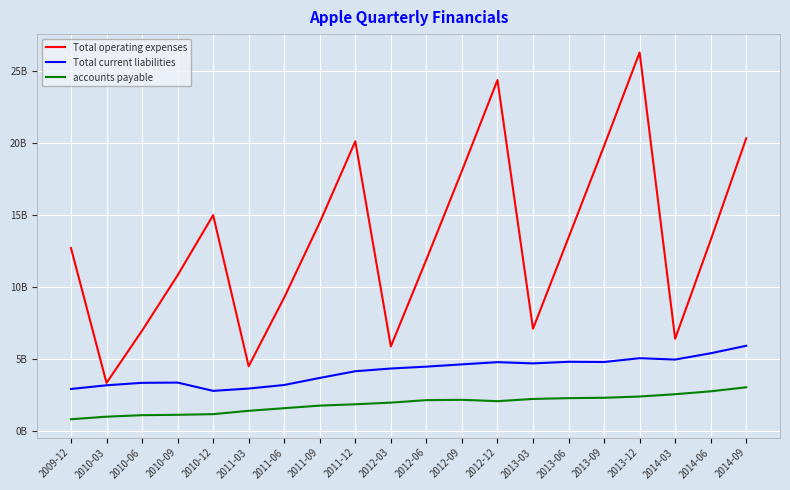

Is it true that Total current liabilities equals 1.9 at 2012-06?

False